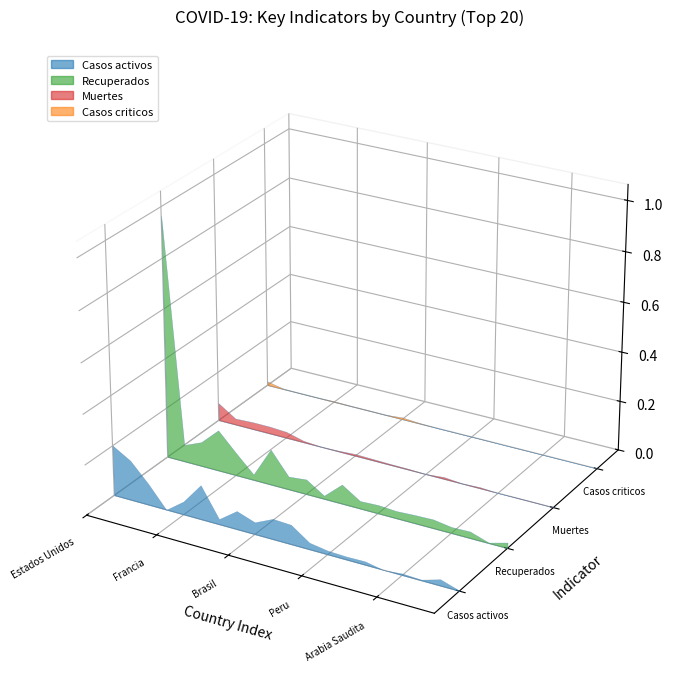

Reading left to right, what are all the values shown in this chart?

Casos activos: Estados Unidos=201152	España=159359	Italia=85231	Reino Unido=0	Francia=52736	Alemania=137400	Rusia=21327	Turquia=73285	Brasil=48221	Iran=81587	China=77911	Canada=26993	Peru=15413	Belgica=12731	India=14183	Paises Bajos=0	Arabia Saudita=6783	Ecuador=3433	Suiza=25400	Portugal=2076
Recuperados: Estados Unidos=965315	España=68466	Italia=98467	Reino Unido=165219	Francia=92284	Alemania=22846	Rusia=143065	Turquia=52686	Brasil=60112	Iran=13645	China=77911	Canada=31010	Peru=34332	Belgica=29711	India=33558	Paises Bajos=35865	Arabia Saudita=24946	Ecuador=26879	Suiza=2865	Portugal=23017
Muertes: Estados Unidos=72334	España=25857	Italia=29315	Reino Unido=29427	Francia=25531	Alemania=6993	Rusia=1537	Turquia=3520	Brasil=7966	Iran=6418	China=4633	Canada=4043	Peru=1444	Belgica=8339	India=1695	Paises Bajos=5204	Arabia Saudita=209	Ecuador=1569	Suiza=1795	Portugal=1089
Casos criticos: Estados Unidos=16179	España=2075	Italia=1427	Reino Unido=1559	Francia=3430	Alemania=1937	Rusia=2300	Turquia=1338	Brasil=8318	Iran=2735	China=26	Canada=502	Peru=709	Belgica=646	India=0	Paises Bajos=644	Arabia Saudita=143	Ecuador=159	Suiza=121	Portugal=136